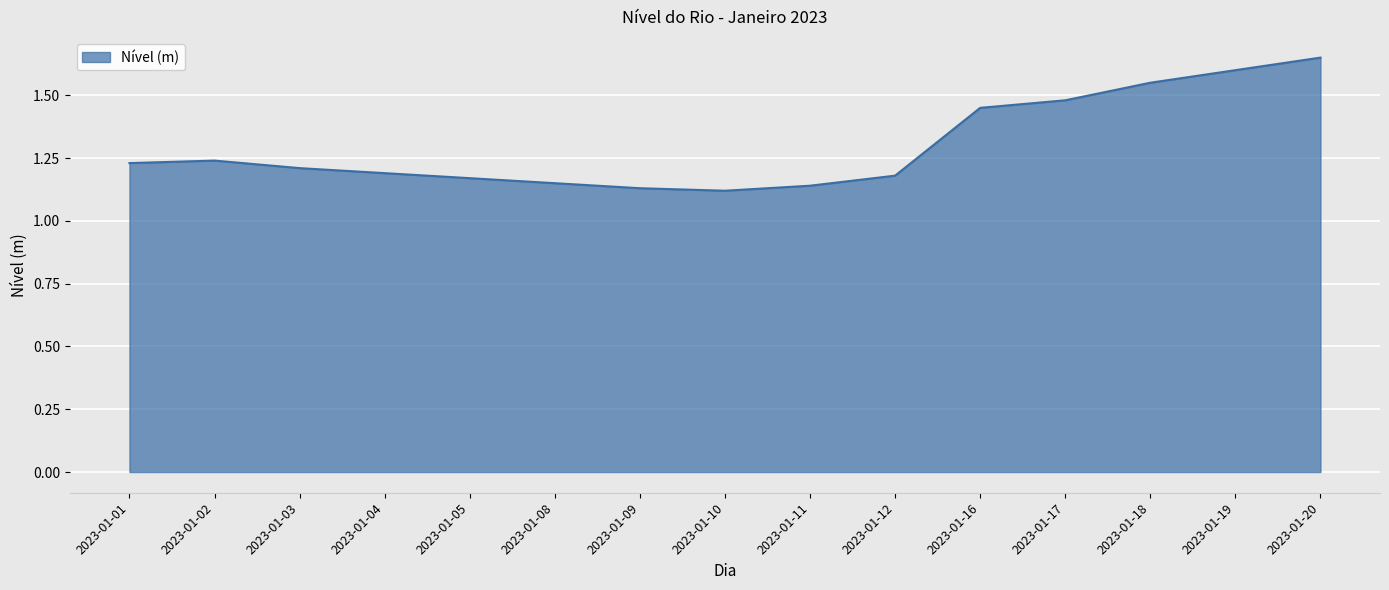

Which label corresponds to the largest value in the chart?

2023-01-20